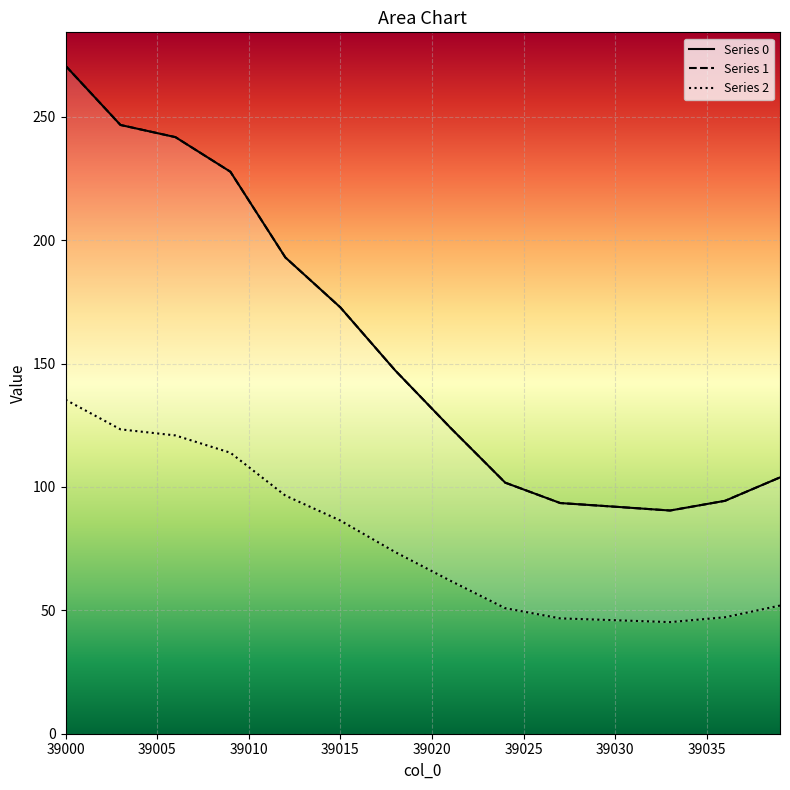

What are all the series names shown in the legend?

0, 1, 2